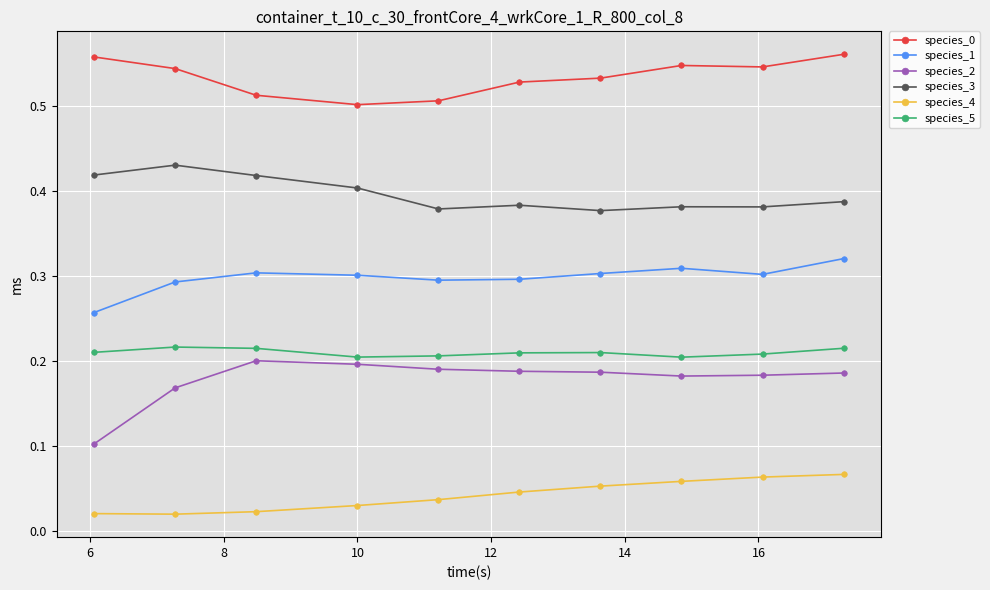

What is the sum of all species_5 values?

2.1